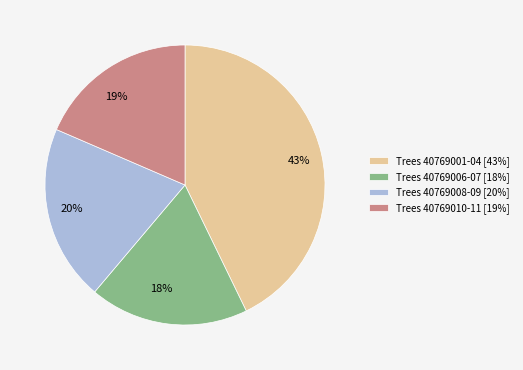

Is there any slice that represents more than half of the pie?

No